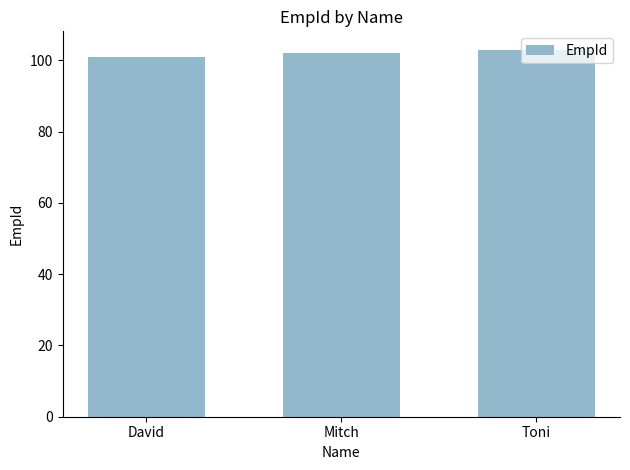

How many bars are there in total?

3